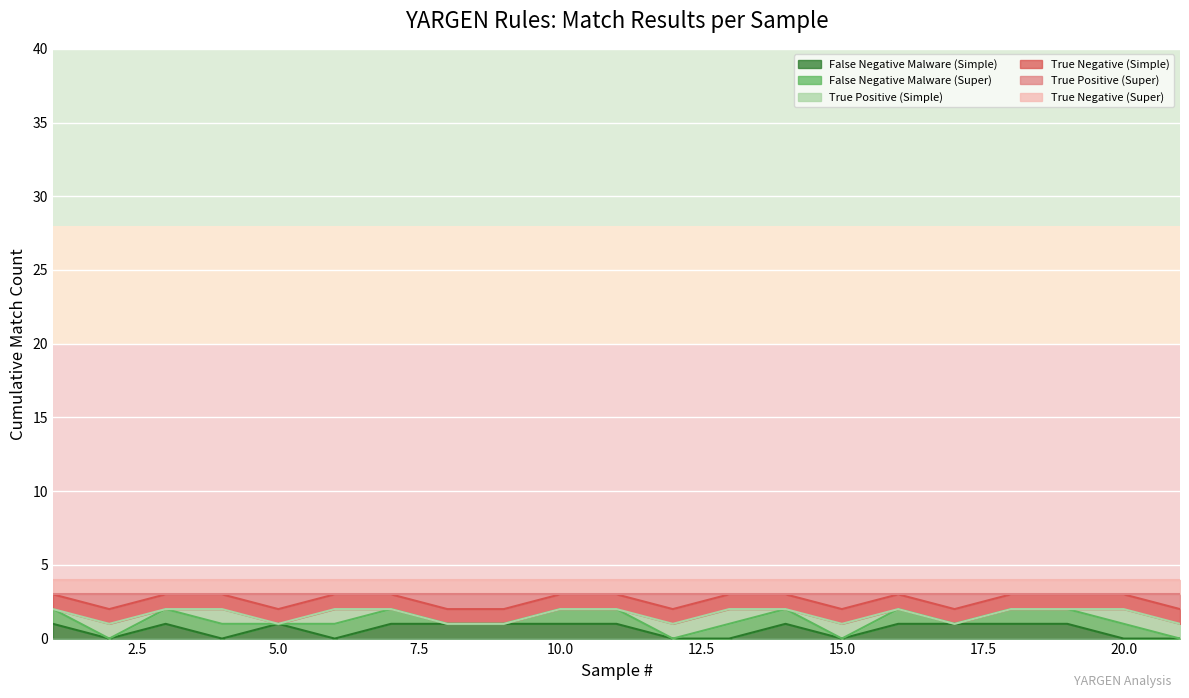

List the labels in order of False Negative Malware (Simple) value, smallest first.

2, 4, 6, 12, 13, 15, 20, 21, 1, 3, 5, 7, 8, 9, 10, 11, 14, 16, 17, 18, 19